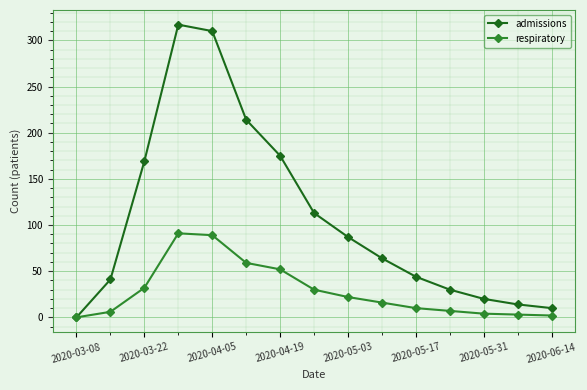

True or false: respiratory has more than 2 interior local peaks.

False